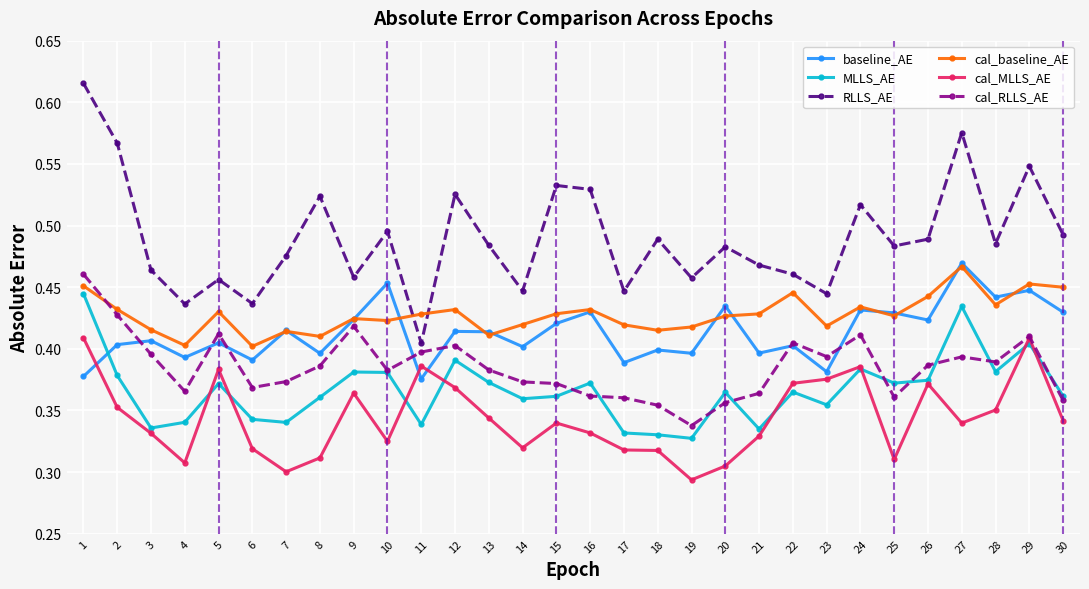

The MLLS_AE series shows 0.4 at 24. True or false?

True